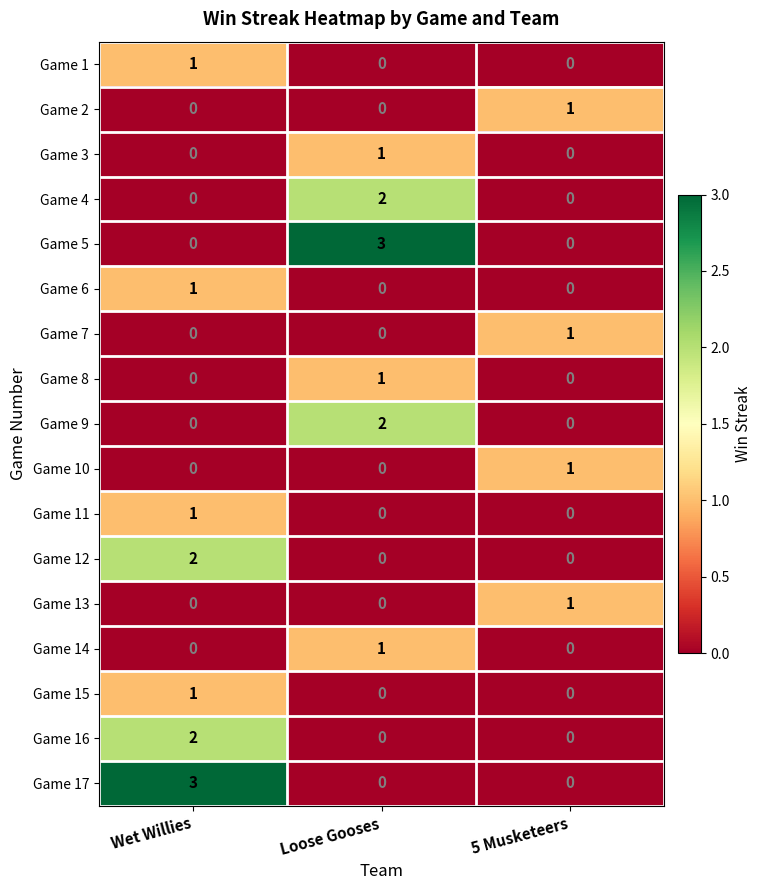

What is the difference between the maximum and minimum values in the Game 5 series?

3